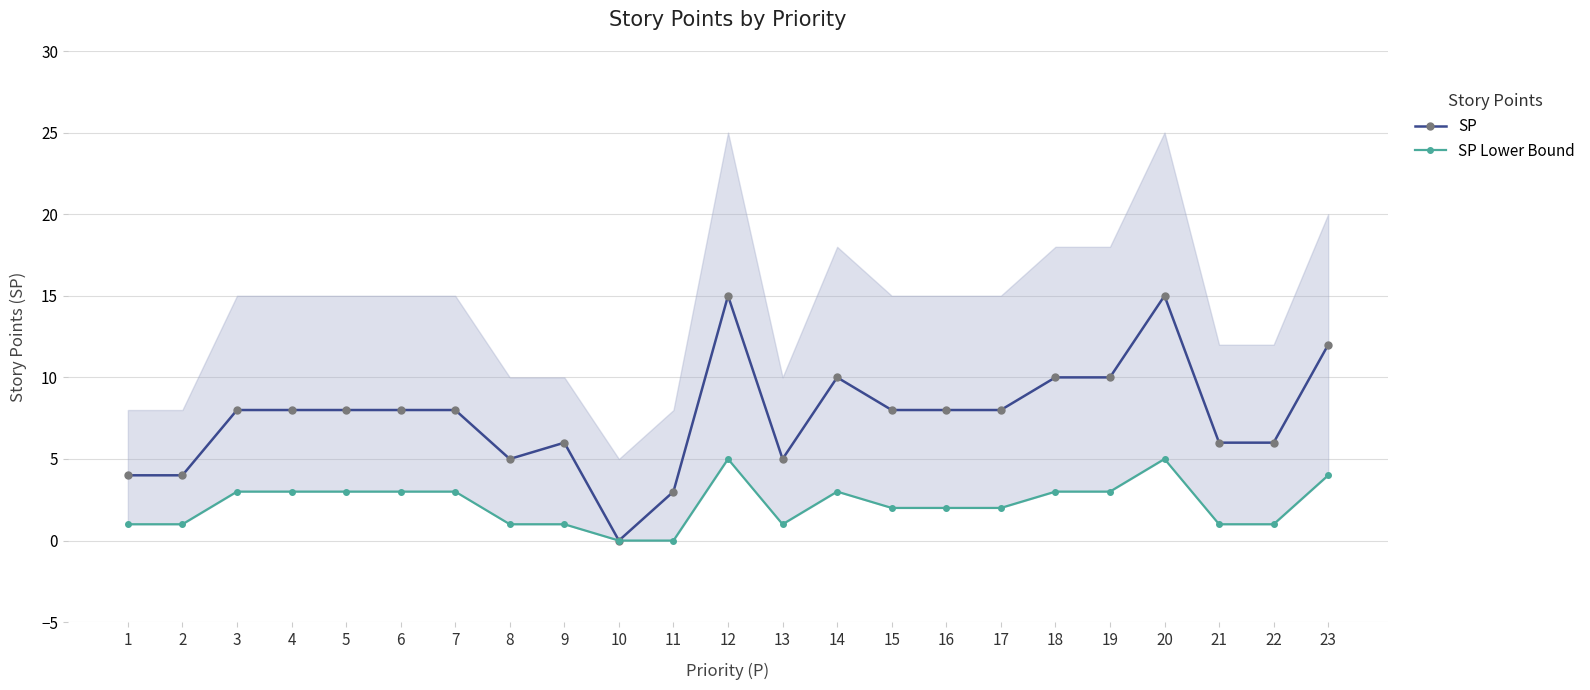

True or false: SP and SP Lower Bound intersect in this chart.

False